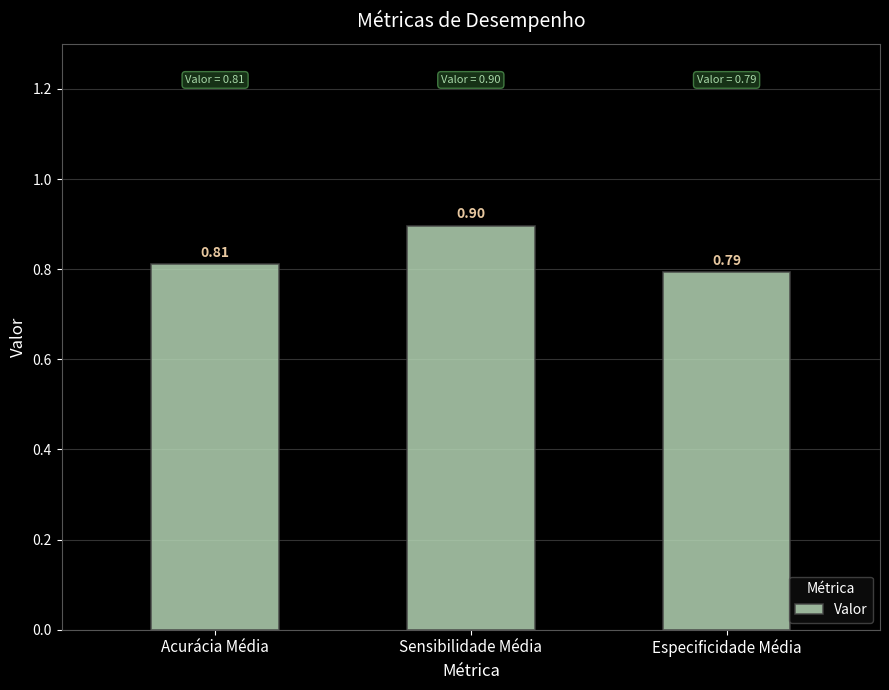

What is the change in value from Acurácia Média to Sensibilidade Média?

+0.1